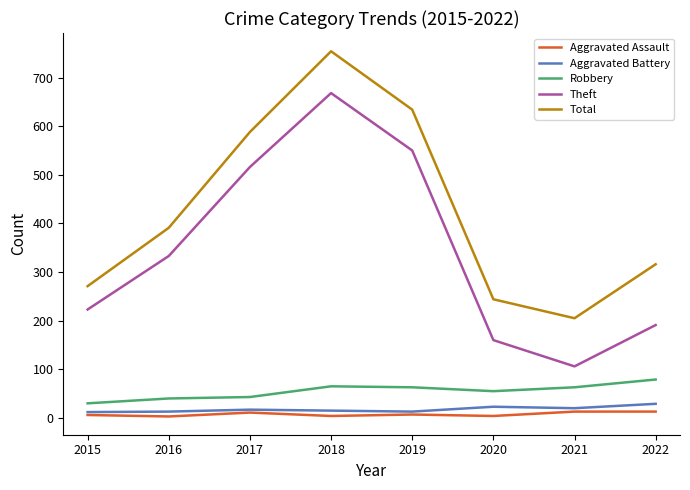

The value of Aggravated Assault at 2022 is 13. True or false?

True